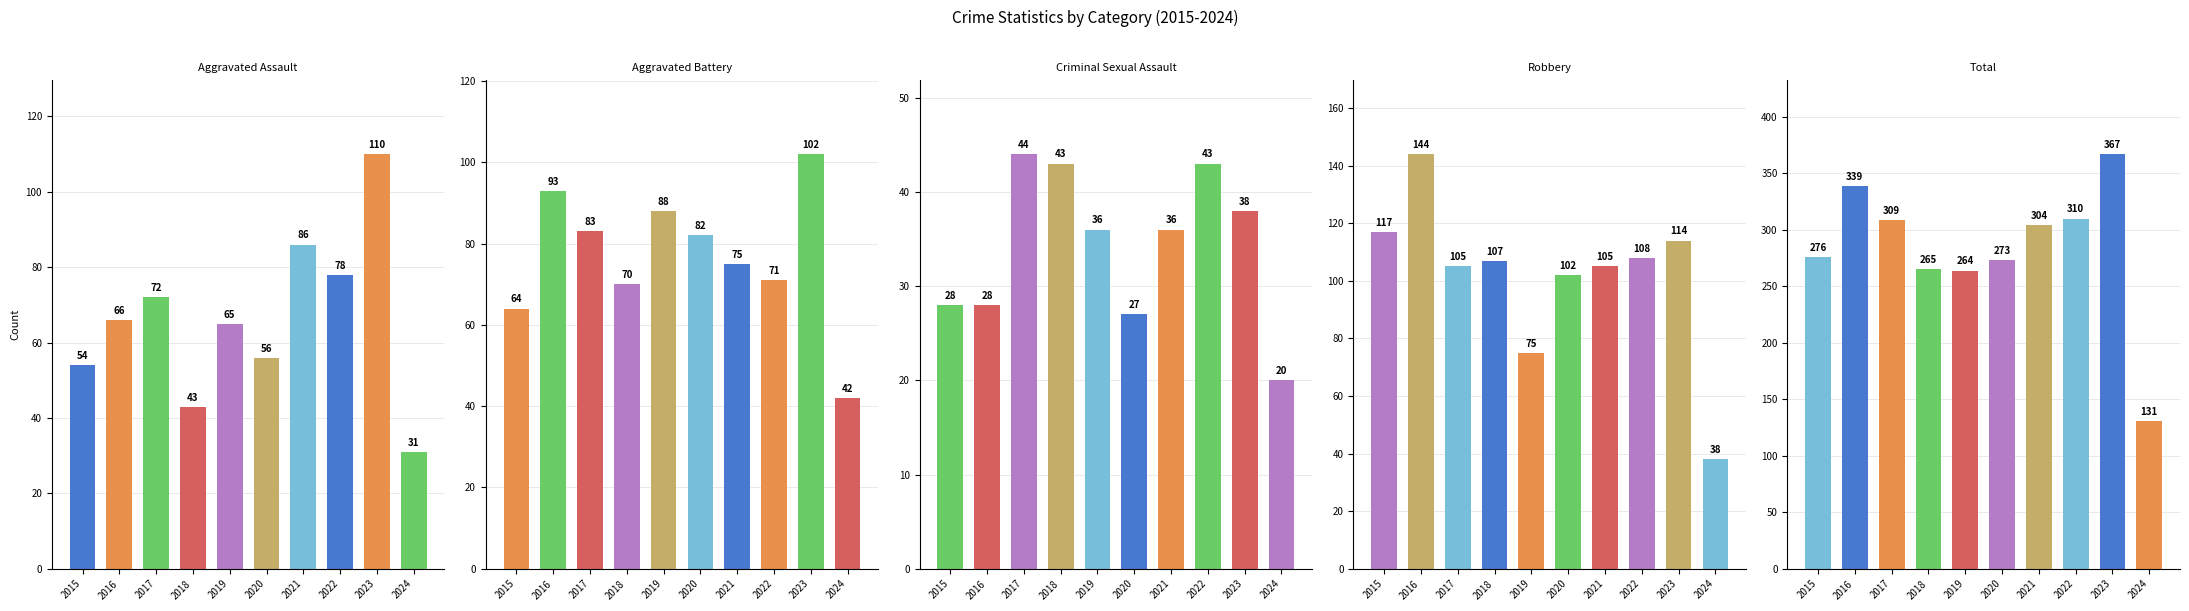

Reading left to right, extract all data points from this chart.

Aggravated Assault: 2015=54	2016=66	2017=72	2018=43	2019=65	2020=56	2021=86	2022=78	2023=110	2024=31
Aggravated Battery: 2015=64	2016=93	2017=83	2018=70	2019=88	2020=82	2021=75	2022=71	2023=102	2024=42
Criminal Sexual Assault: 2015=28	2016=28	2017=44	2018=43	2019=36	2020=27	2021=36	2022=43	2023=38	2024=20
Robbery: 2015=117	2016=144	2017=105	2018=107	2019=75	2020=102	2021=105	2022=108	2023=114	2024=38
Total: 2015=276	2016=339	2017=309	2018=265	2019=264	2020=273	2021=304	2022=310	2023=367	2024=131